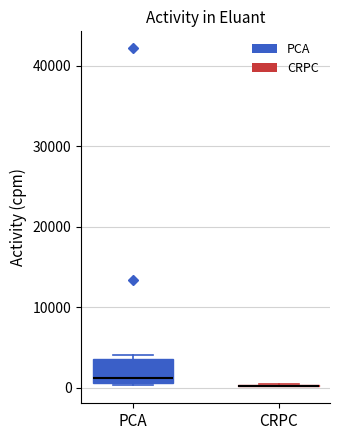

Reading left to right, transcribe this box plot: for each box, give where its median line is, the range the box spans, and where its two whiskers end, as read against the y-axis. The values are not printed on the chart, so give them approximately, as read against the axis.

PCA: median 1000 (just above the box's lower edge), box 1000 to 4000, whiskers 0 to 4000 (just above the box's upper edge)
CRPC: box collapsed to a line at 0, whiskers 0 to 0